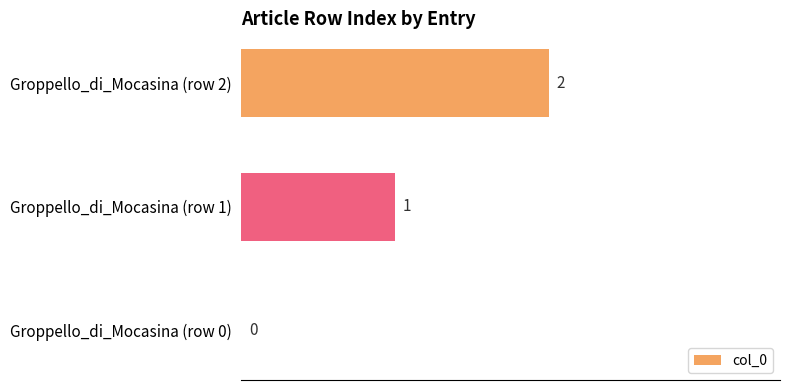

Are the bars horizontal?

Yes